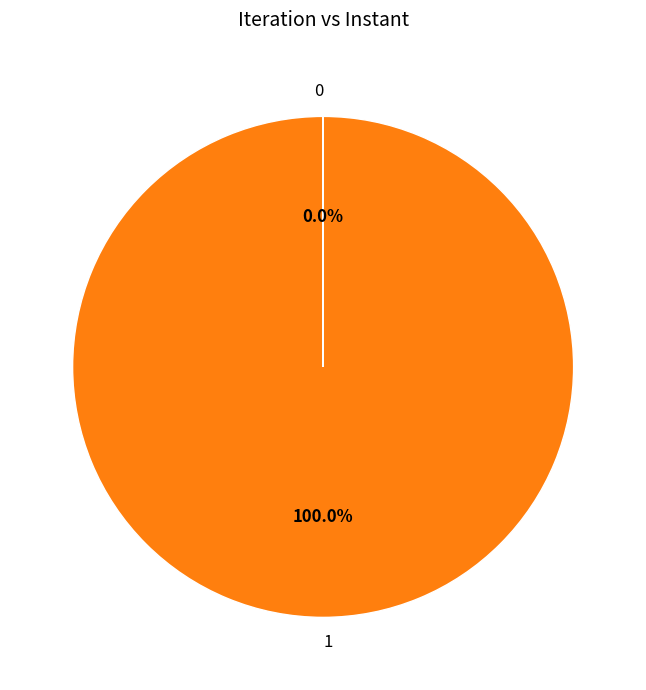

Which category accounts for the majority?

1